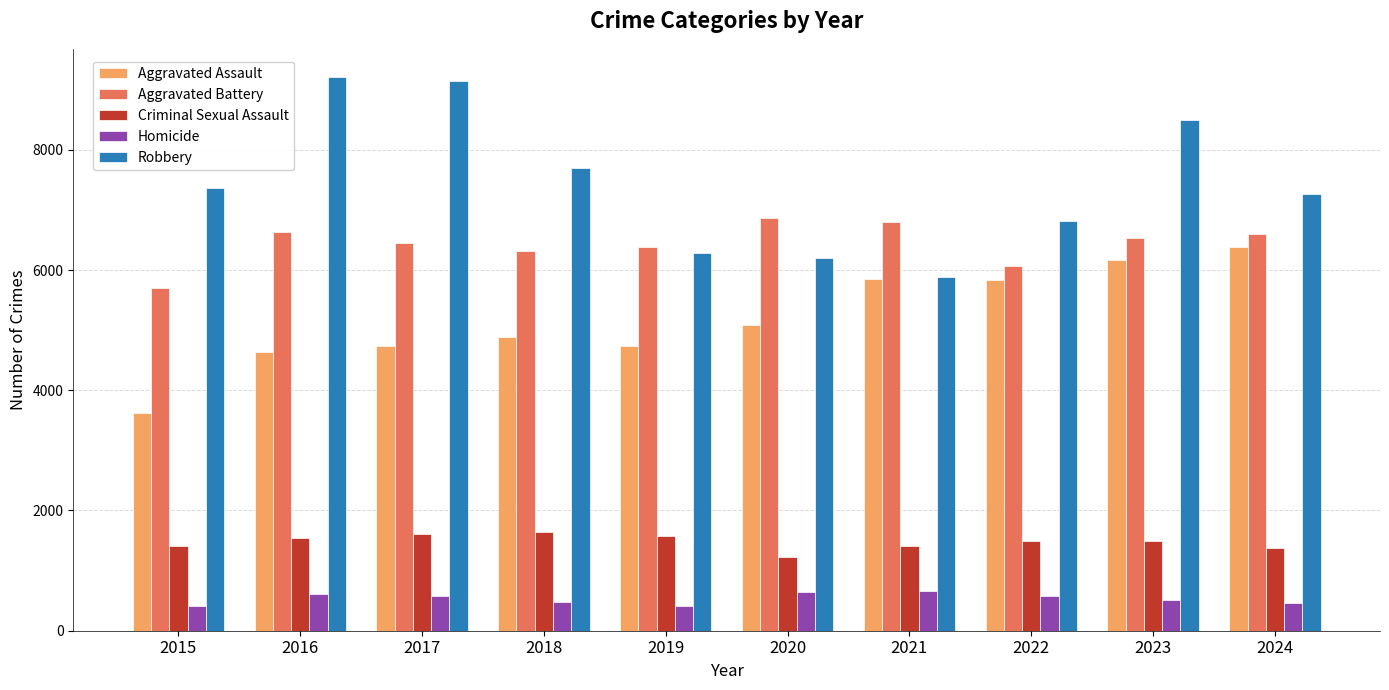

The Criminal Sexual Assault series shows 1415 at 2015. True or false?

True